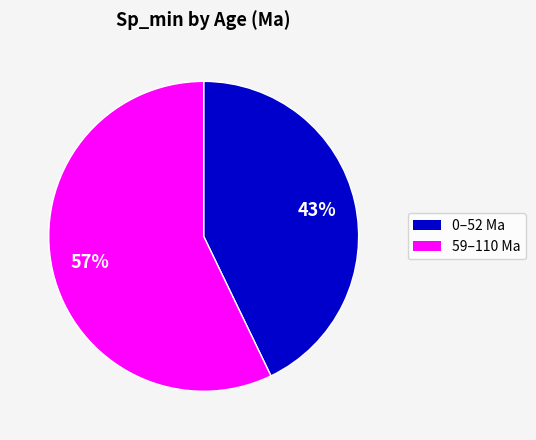

To the nearest percent, what is the combined percentage of 0–52 Ma and 59–110 Ma?

100%